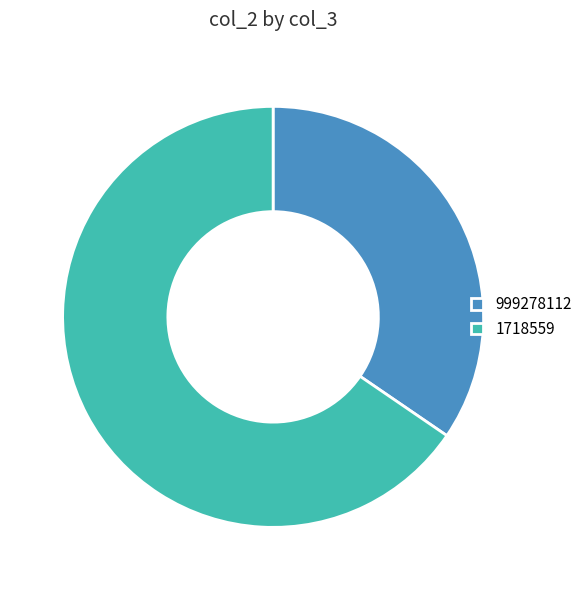

Rank the categories by value from lowest to highest.

999278112, 1718559